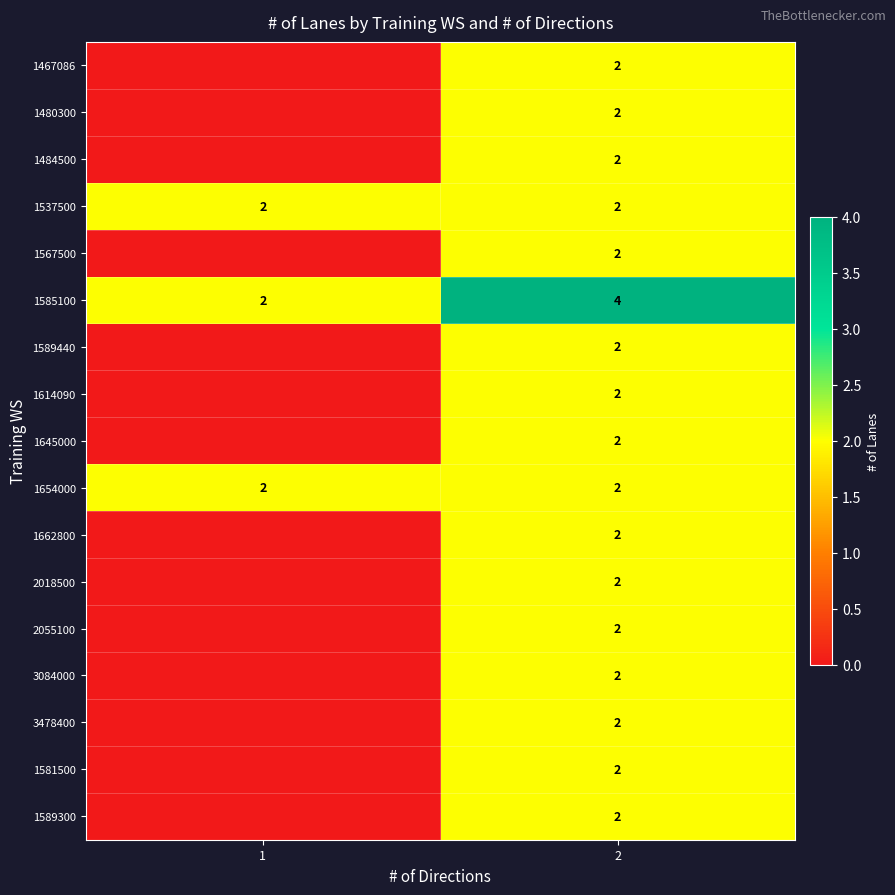

What is the greatest value displayed?

4